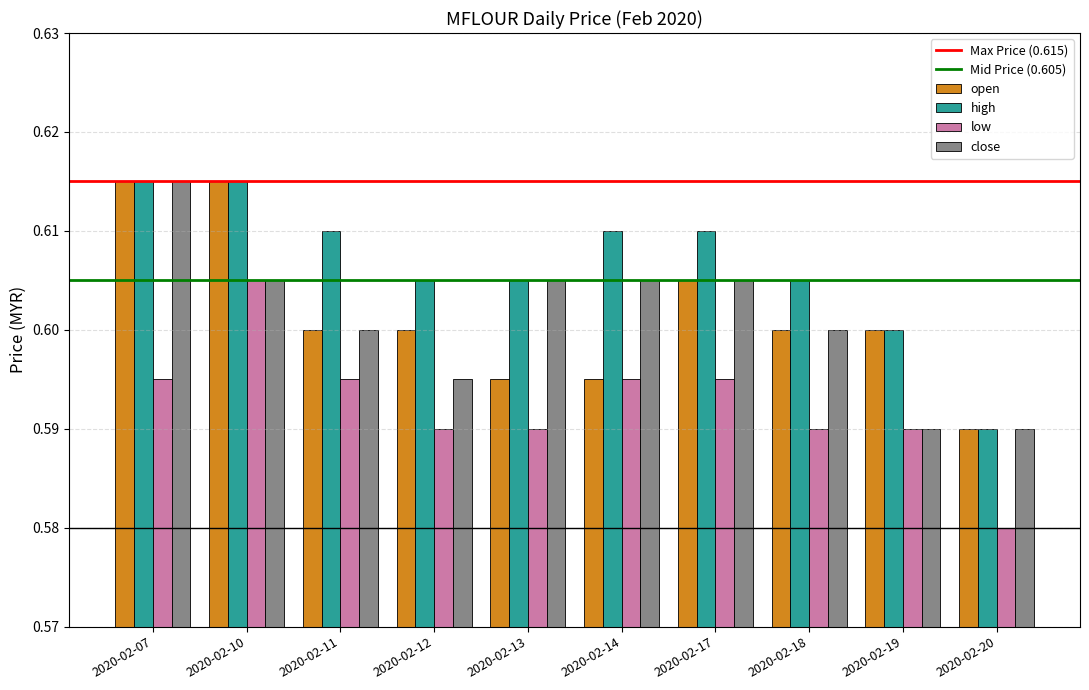

At which label is open closest to 0?

2020-02-20